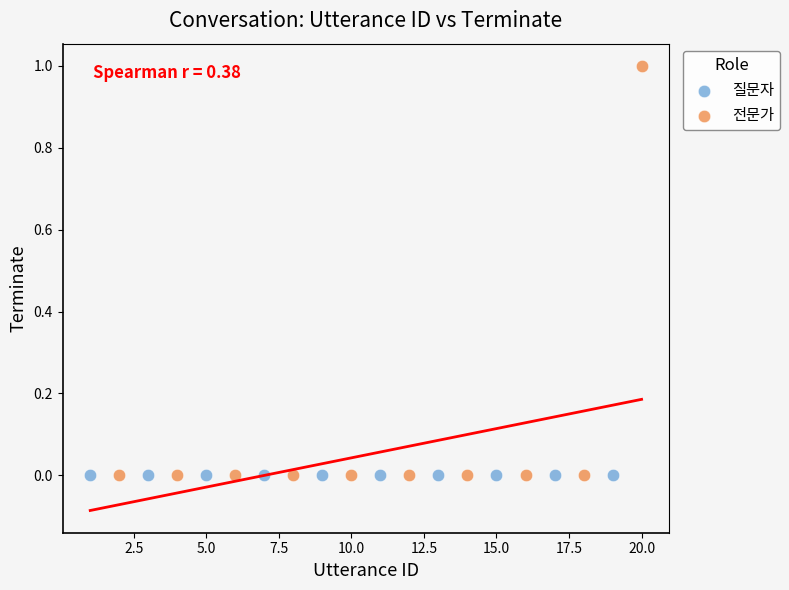

What are all the series names shown in the legend?

질문자, 전문가